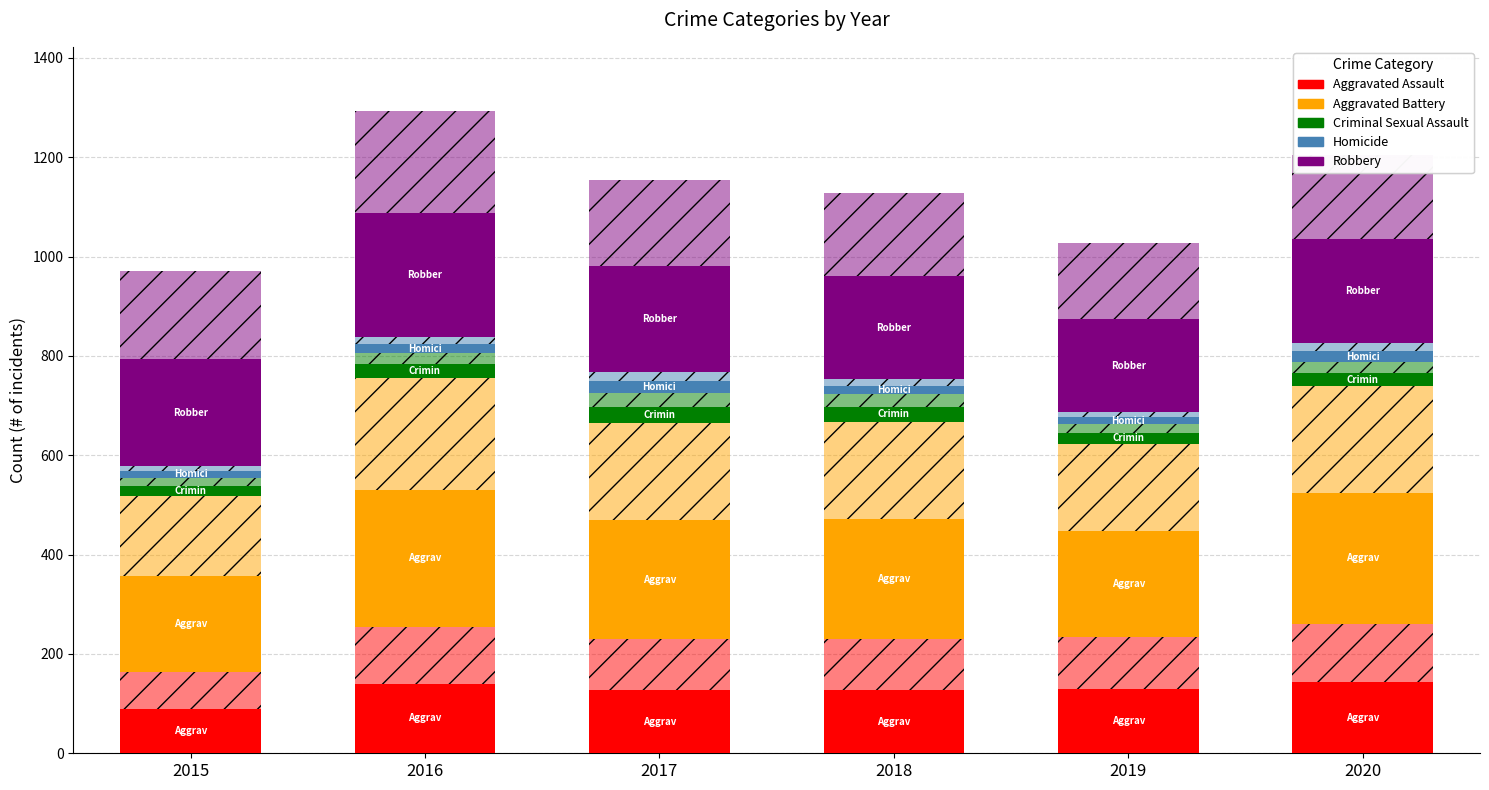

Are the bars grouped side by side (vs. stacked)?

No